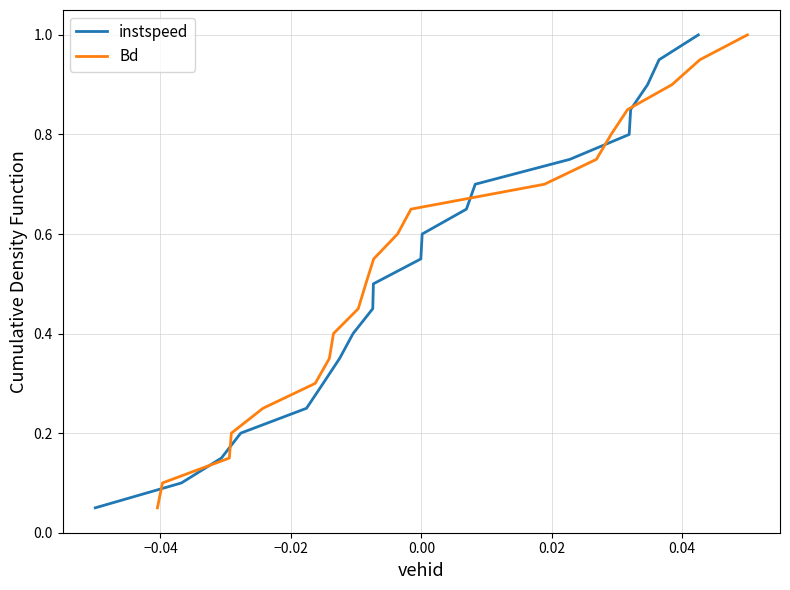

True or false: Bd has more than 0 points higher than both neighbors.

False